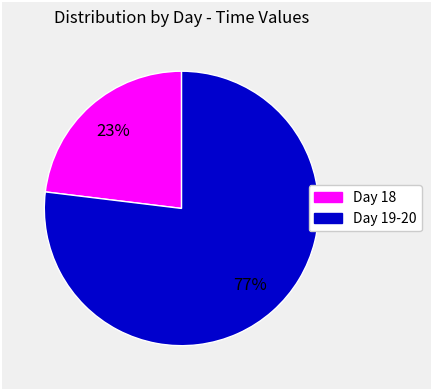

To the nearest percent, what is the average slice percentage?

50%